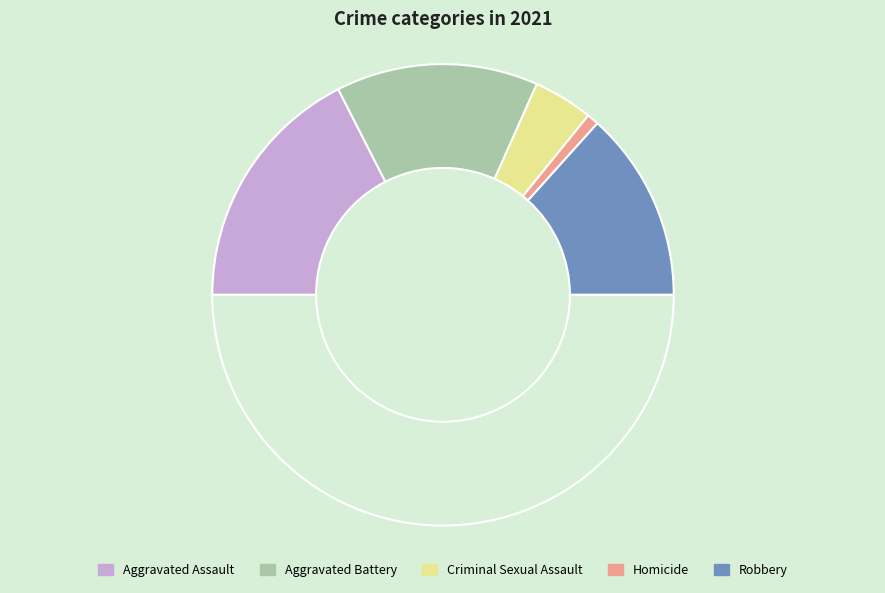

How many slices are in this pie chart?

6